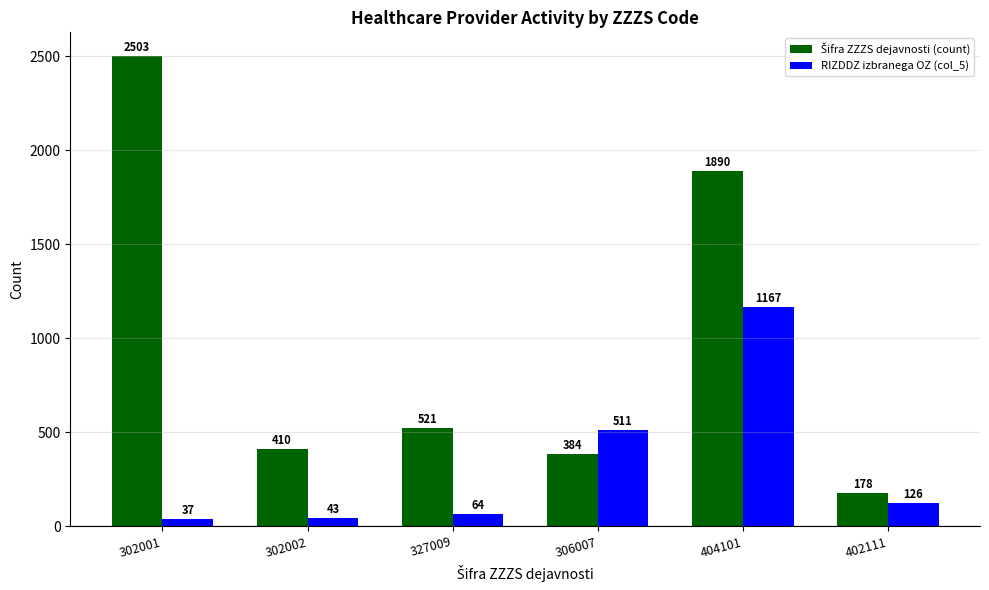

Count the number of categories in the chart.

6